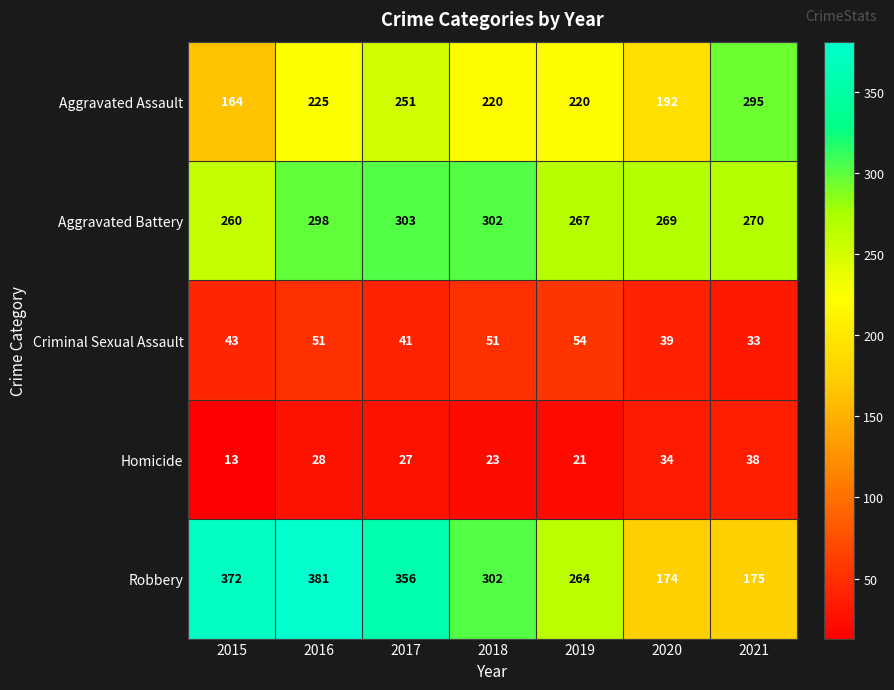

What is the sum of the Aggravated Assault values at 2018 and 2017?

471